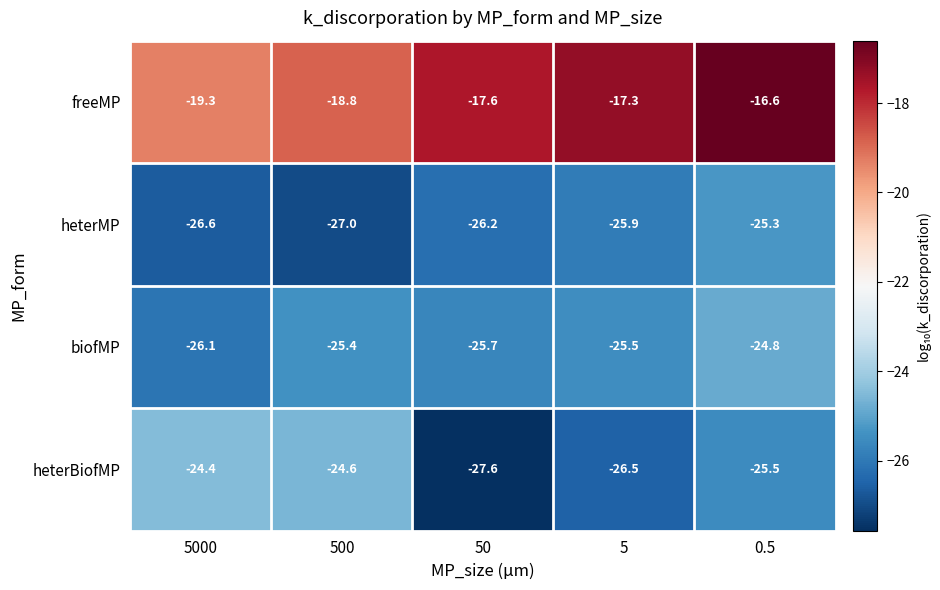

Where does the biofMP series first go above -25?

0.5